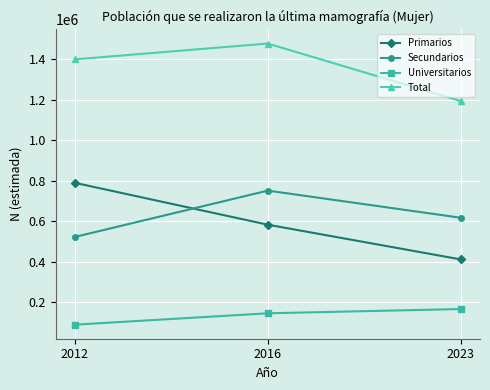

Reading left to right, extract all data points from this chart.

Primarios: 789122	582288	410786
Secundarios: 521962	750751	616666
Universitarios: 88327	144539	165517
Total: 1399412	1477578	1192969